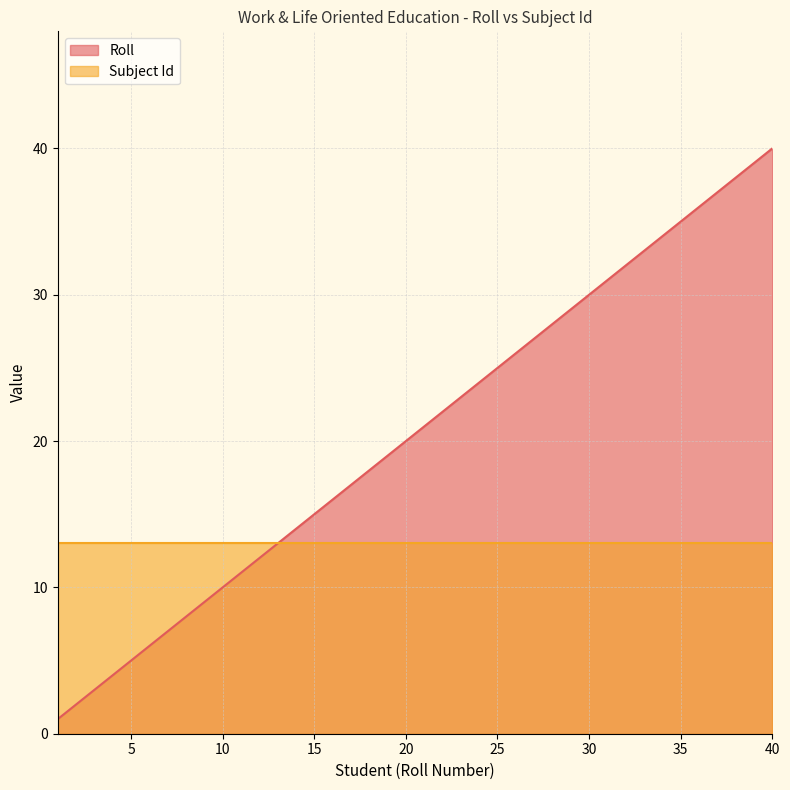

What is the value of the 14th point from the left?

14